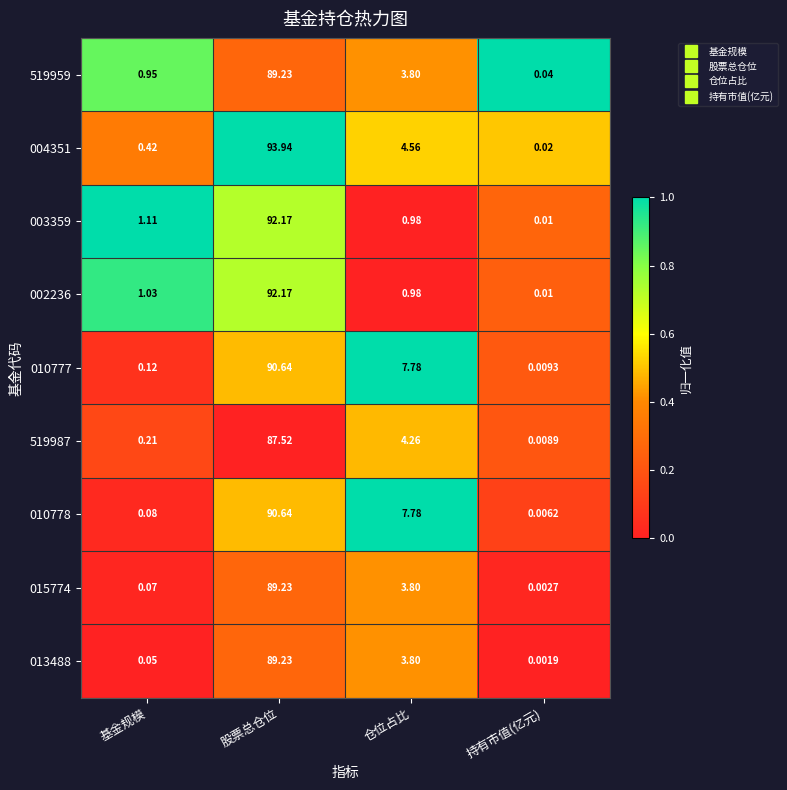

Is the value of 010778 at 基金规模 greater than the value of 013488 at 持有市值(亿元)?

Yes